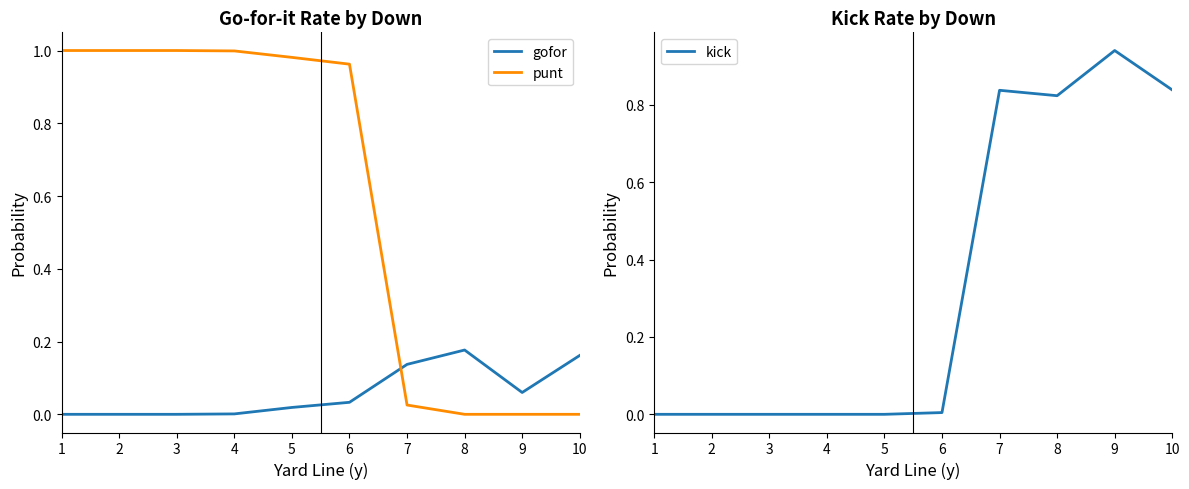

The punt series shows 0.5 at 2. True or false?

False